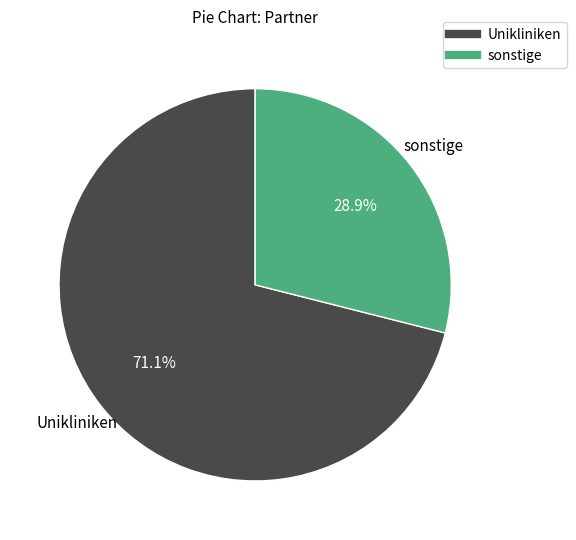

How many segments does this pie chart have?

2